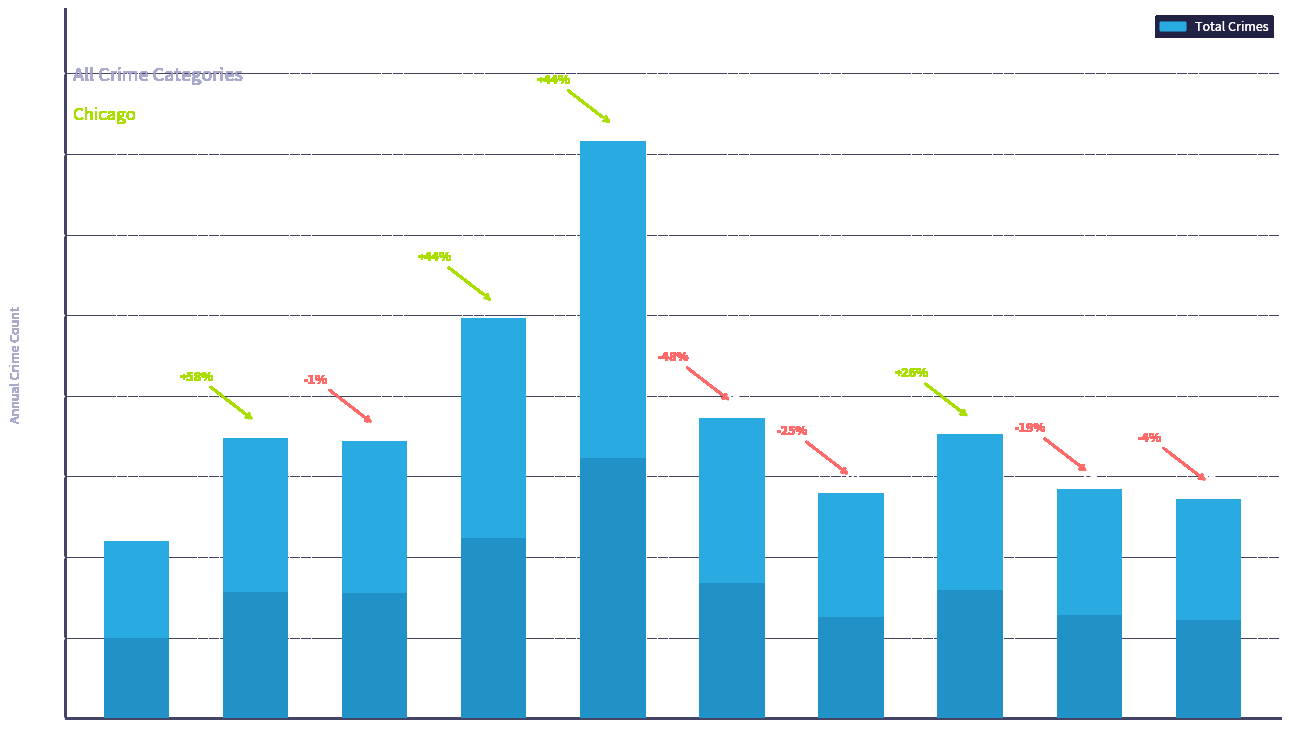

What is the value of the 5th bar from the left?

179